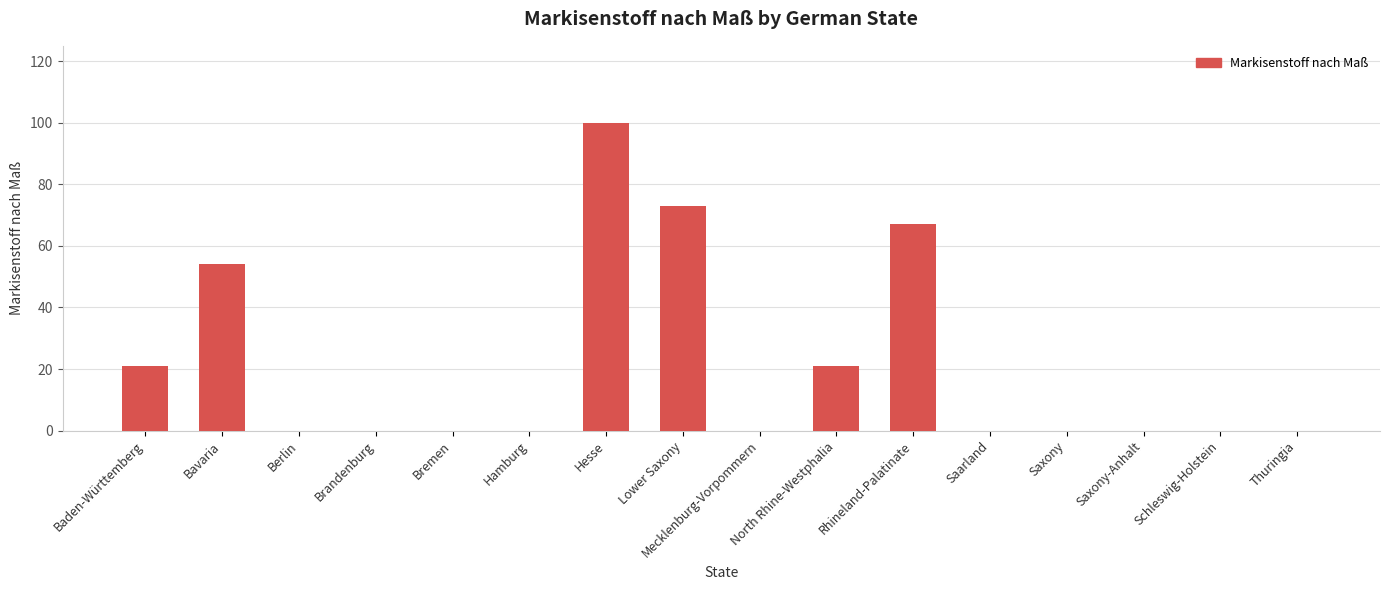

The value at Brandenburg is 30. True or false?

False